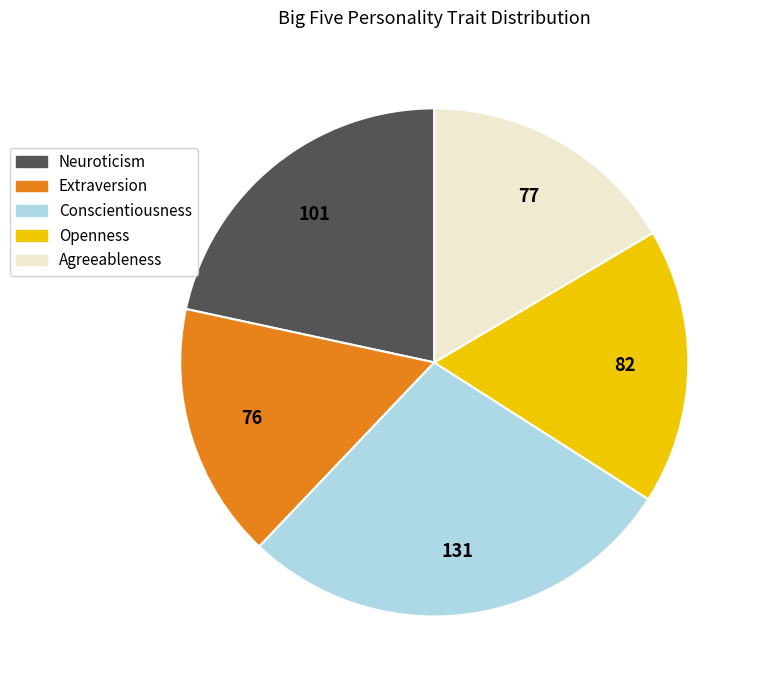

Is there a majority slice in this chart?

No